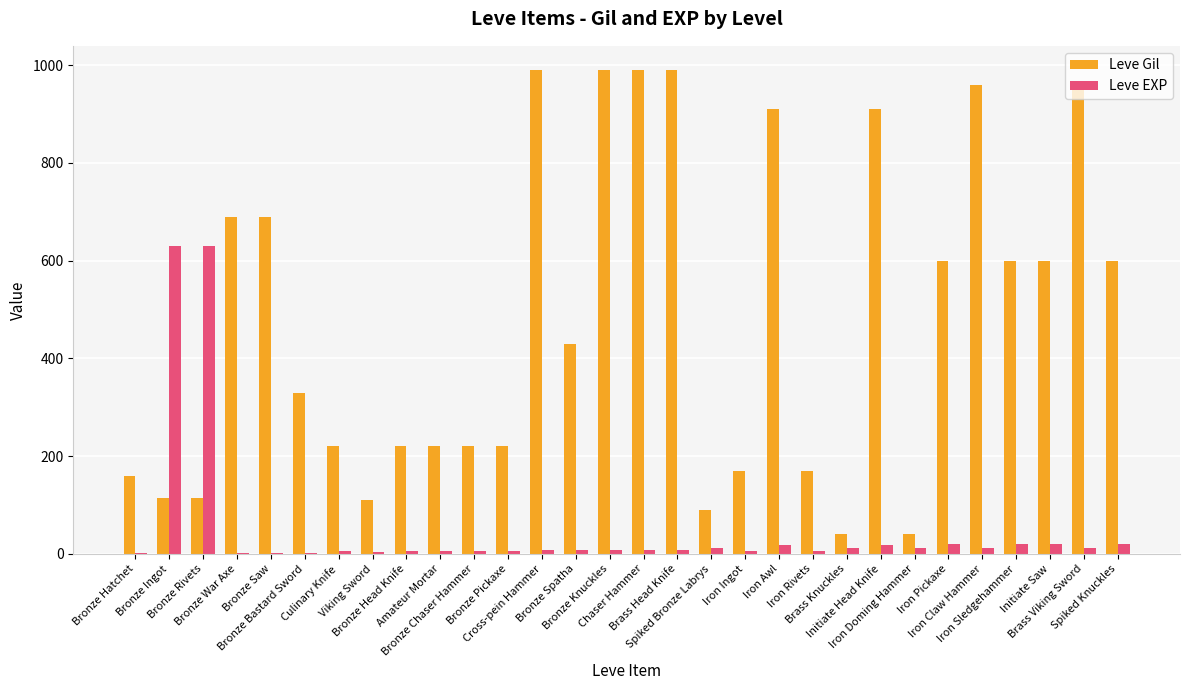

What is the greatest value displayed?

990